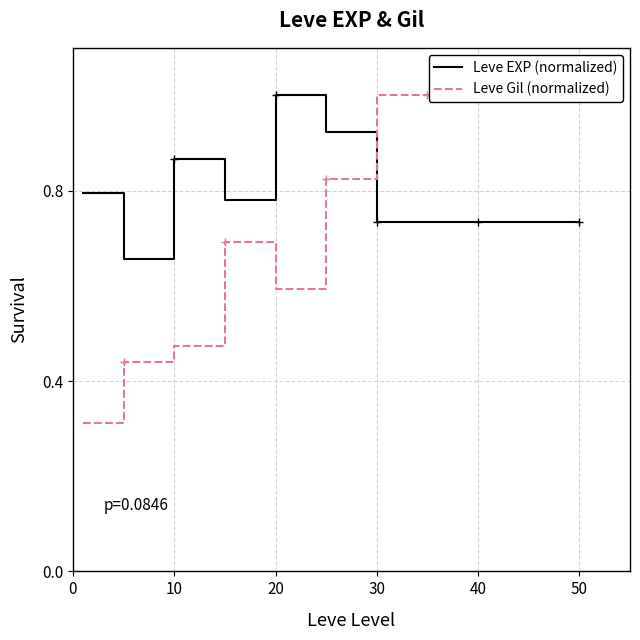

Which series has the largest total across all categories?

Leve EXP (normalized)